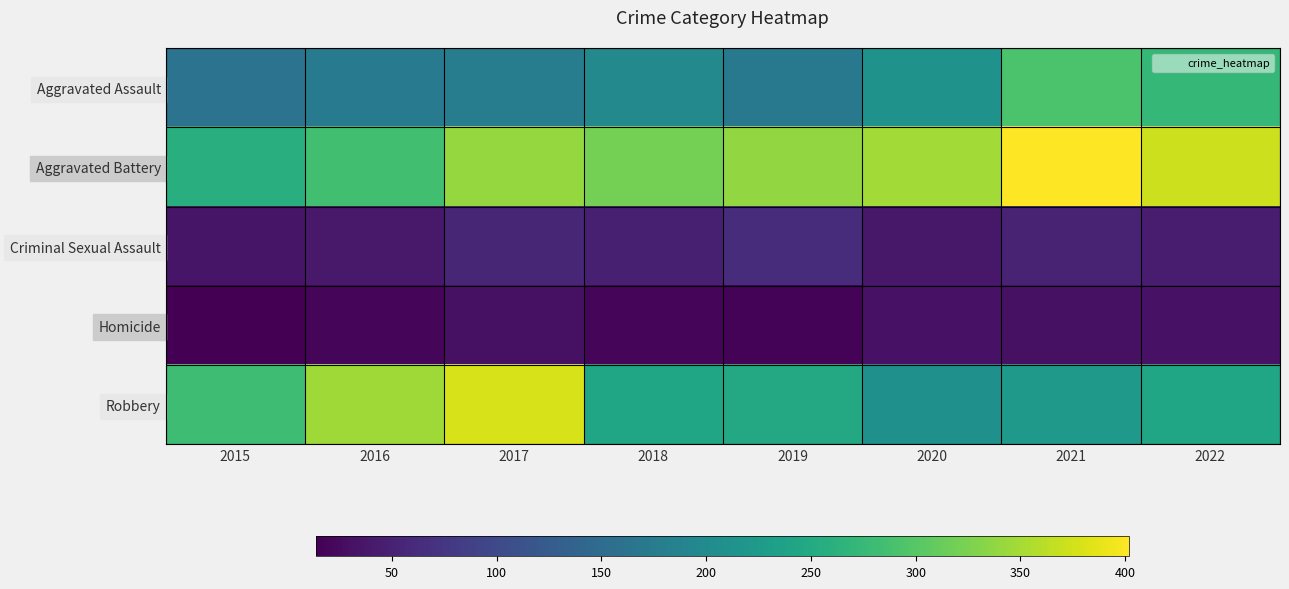

Between 2021 and 2018, which is larger?

2021